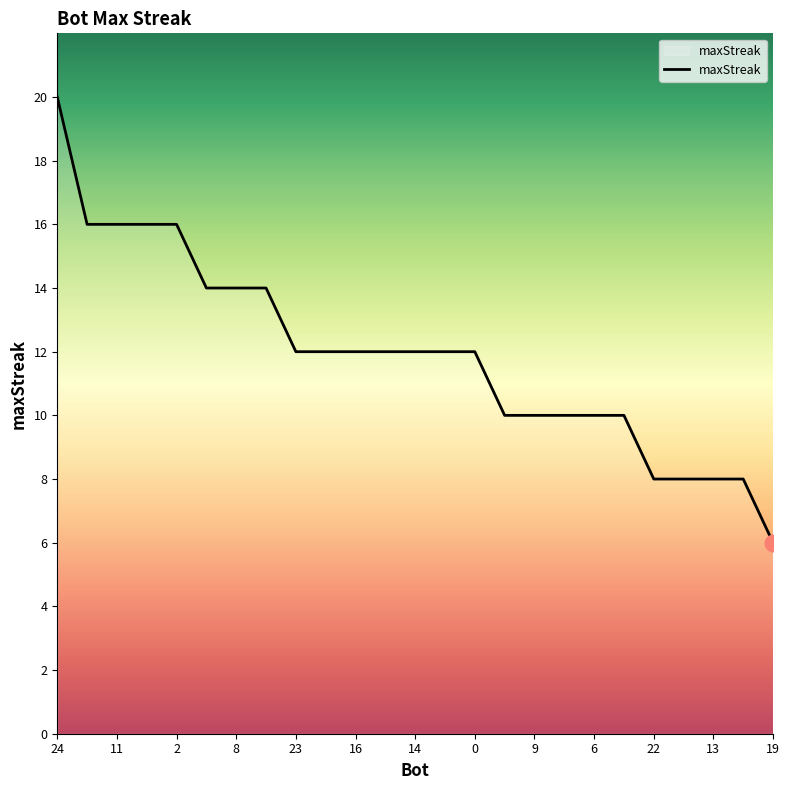

What is the sum of all values?

298